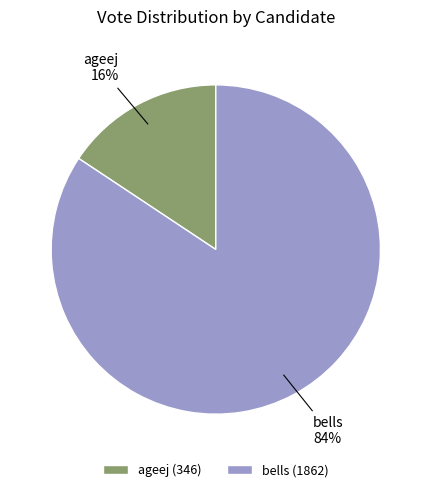

What is the largest slice in the pie chart?

bells